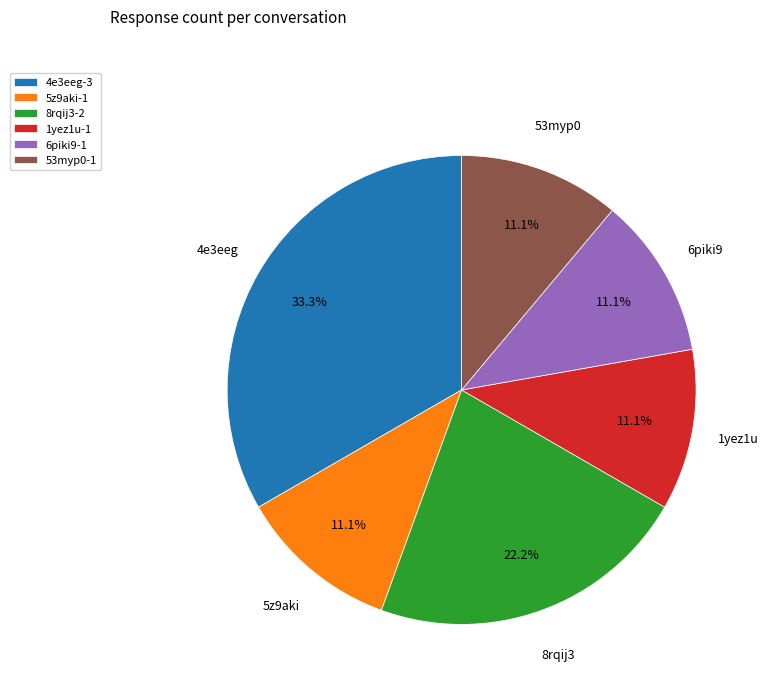

To the nearest percent, what portion does 1yez1u represent?

11%